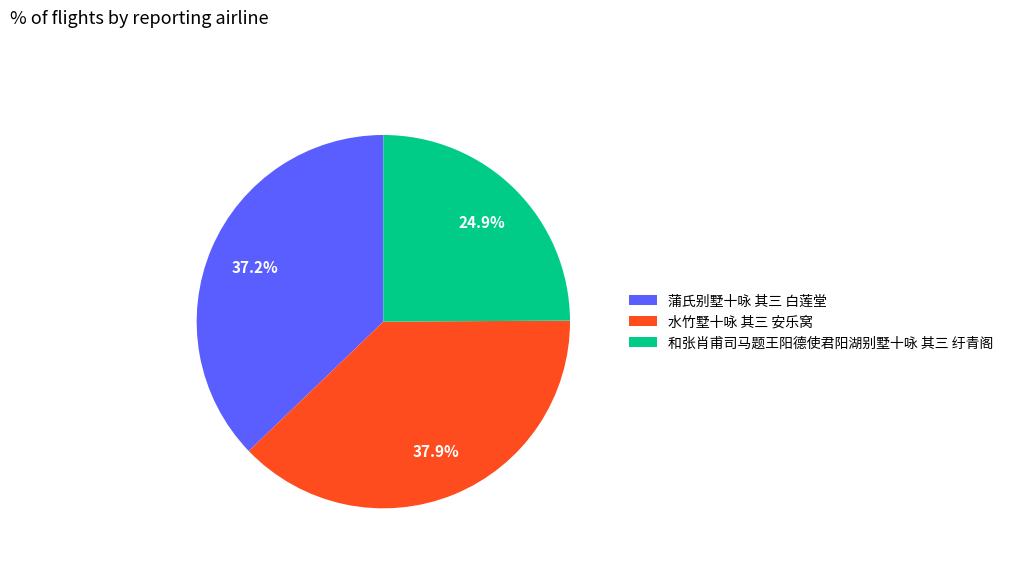

What percentage is the 和张肖甫司马题王阳德使君阳湖别墅十咏 其三 纡青阁 slice, to the nearest percent?

25%